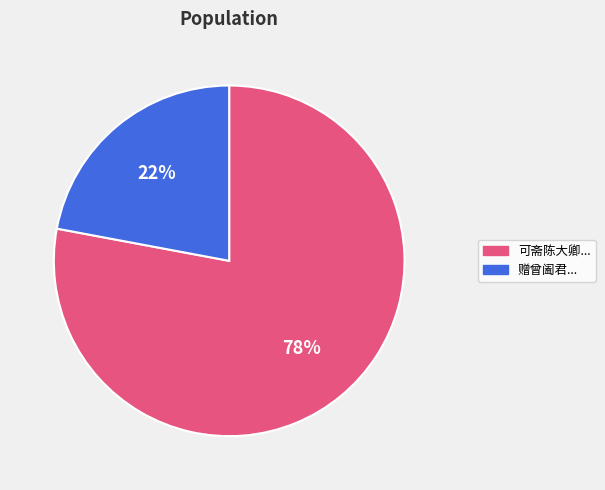

To the nearest percent, what is the average slice percentage?

50%